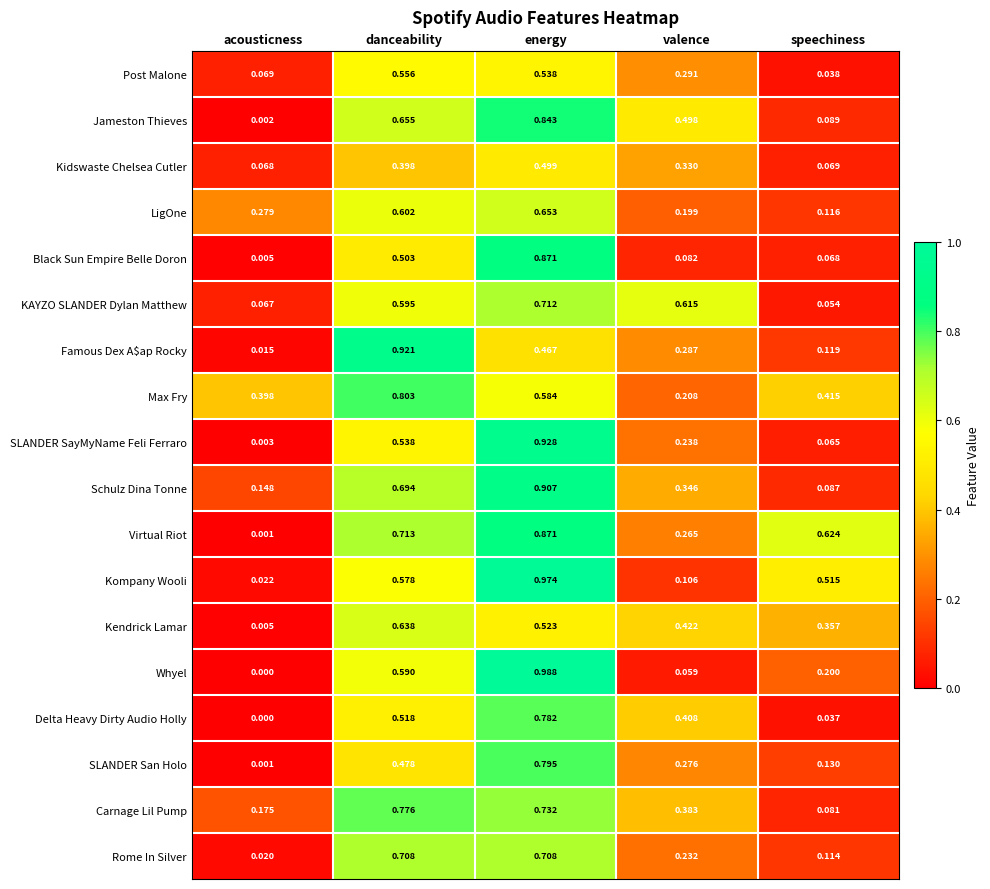

Which category has the highest value across all series?

energy